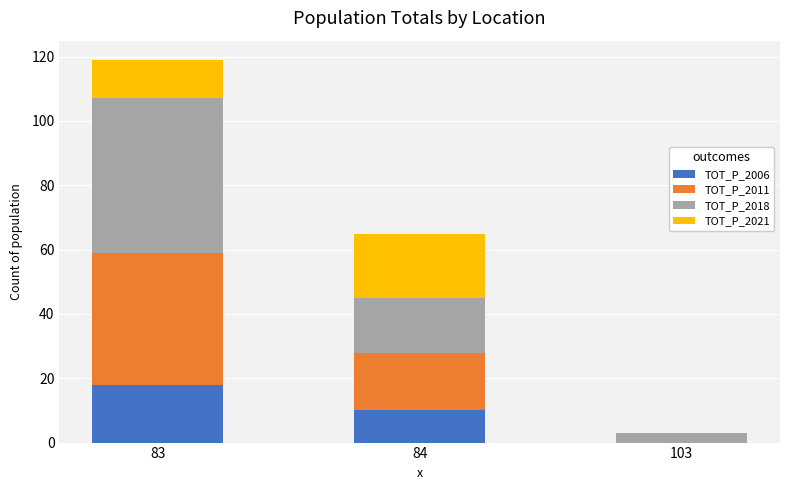

Count the number of data series in this chart.

4